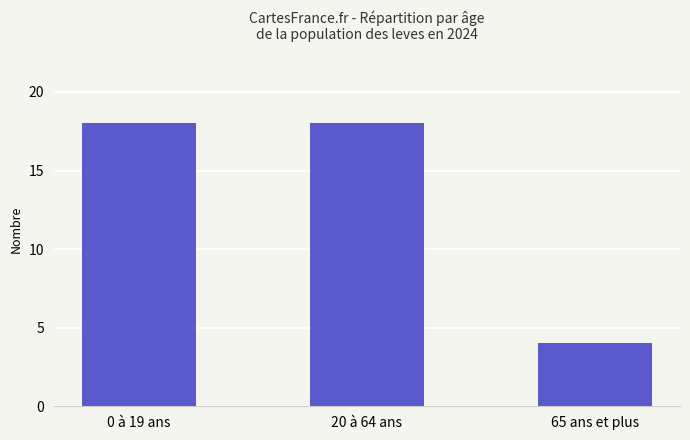

What is the difference between the maximum and minimum values?

14